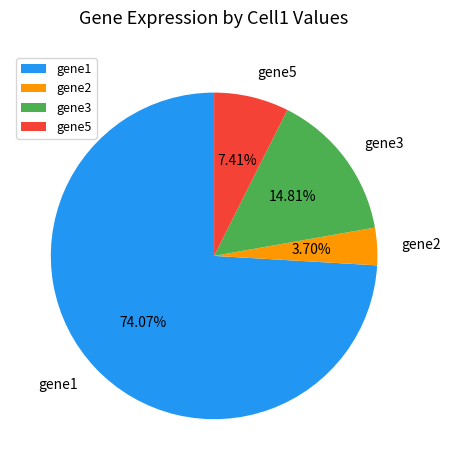

How many slices are in this pie chart?

4